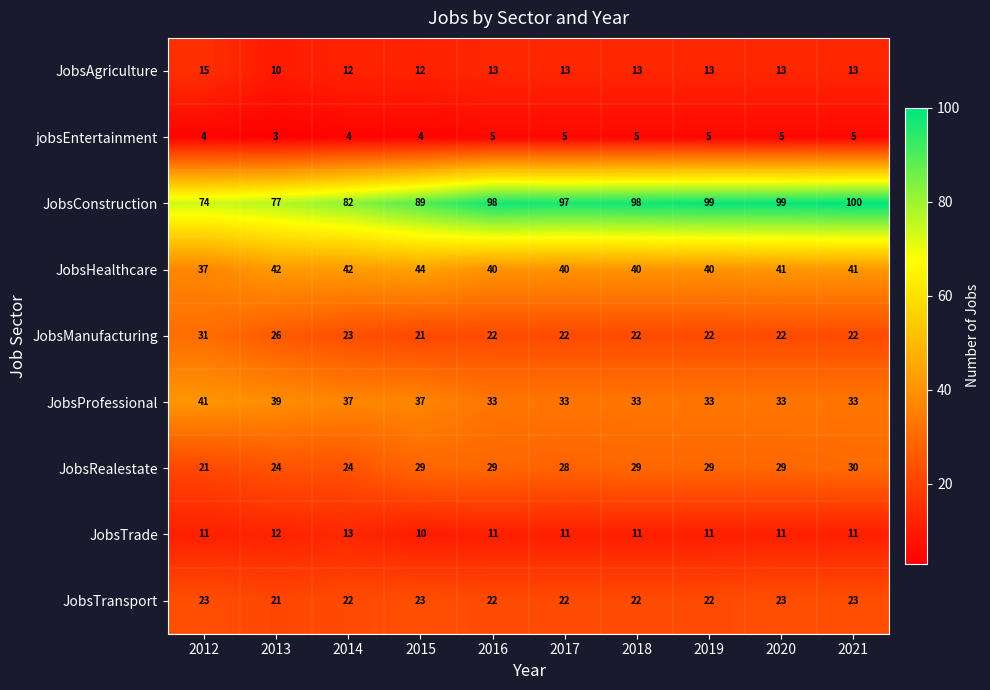

What is the maximum value shown in the chart?

100